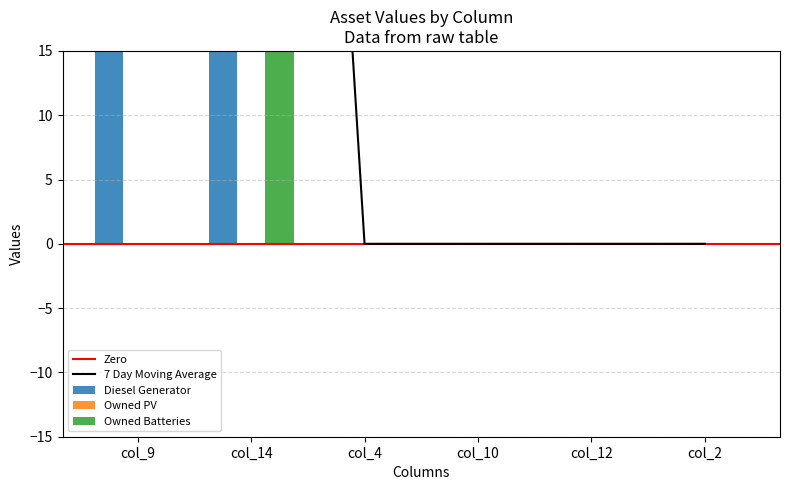

What is the label of the 3rd bar from the left?

col_4